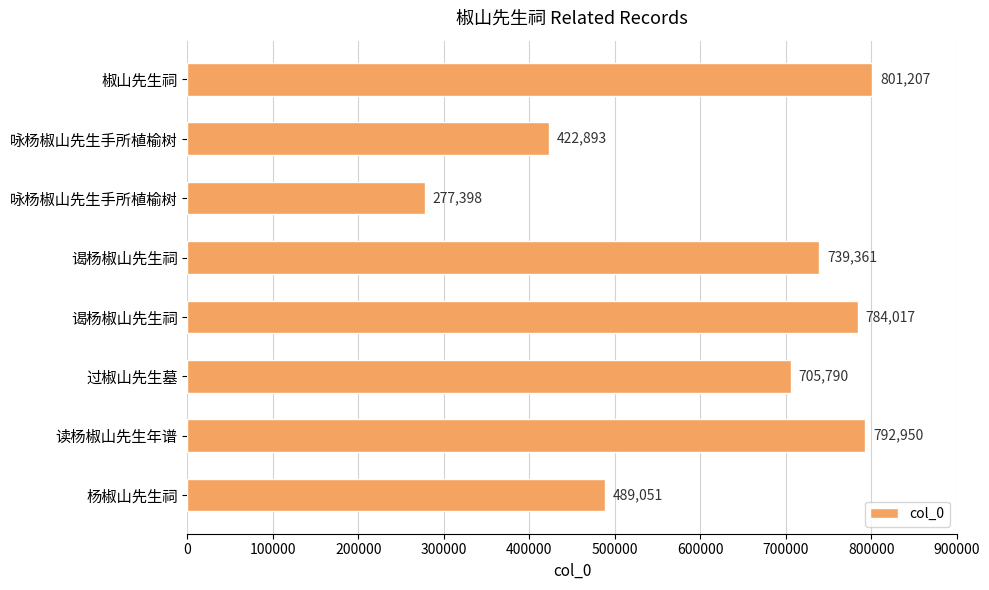

Where is the data nearest to the value 539302?

杨椒山先生祠